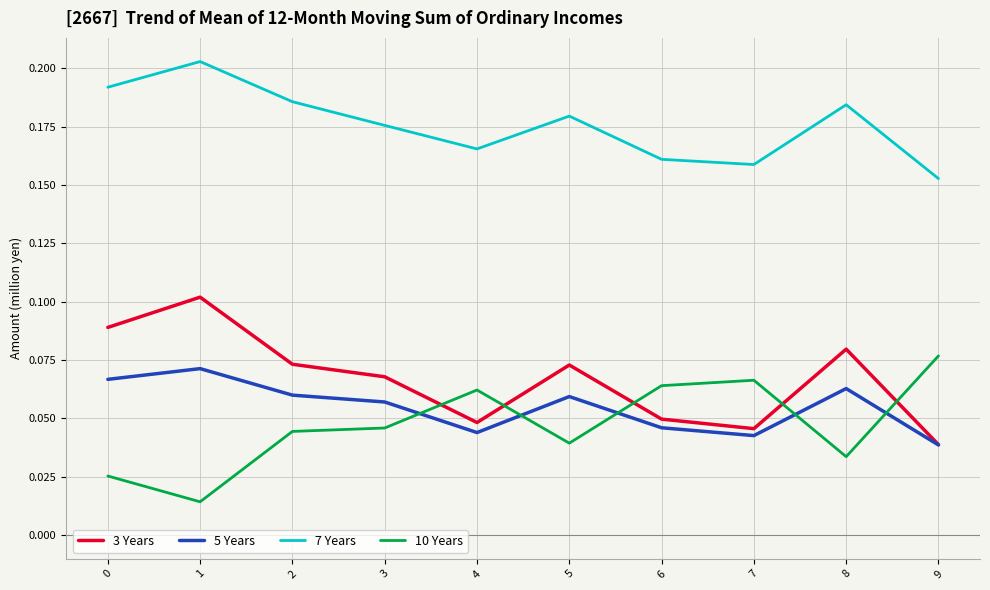

Is the value of 7 Years at 0 greater than the value of 10 Years at 9?

Yes